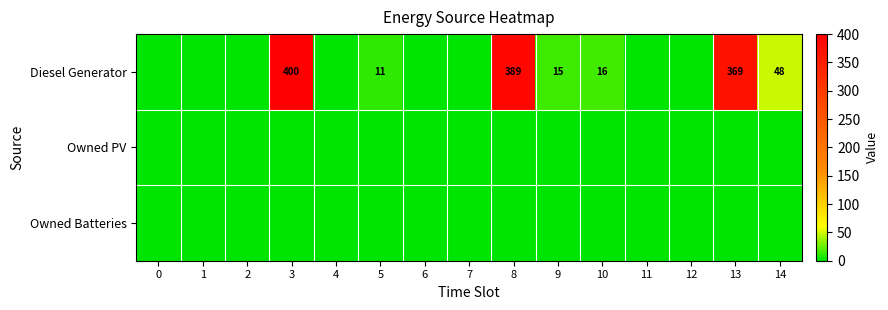

The Diesel Generator series shows 533 at 3. True or false?

False